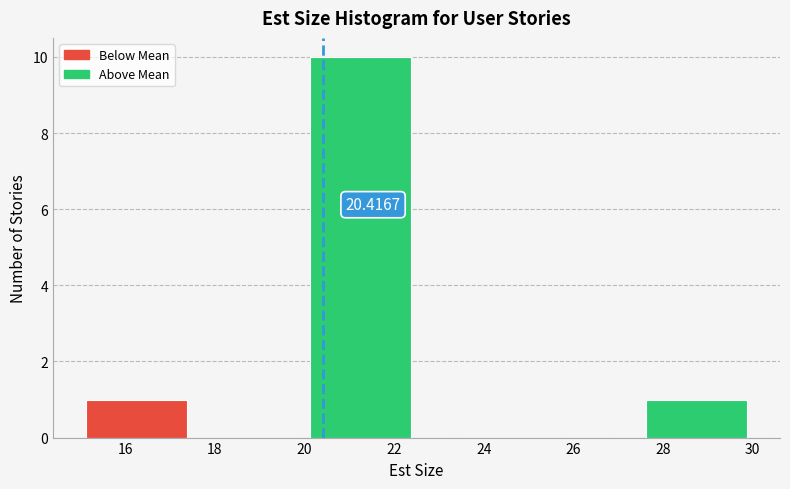

Over which range of the x-axis is the bar tallest?

20.0 to 22.5